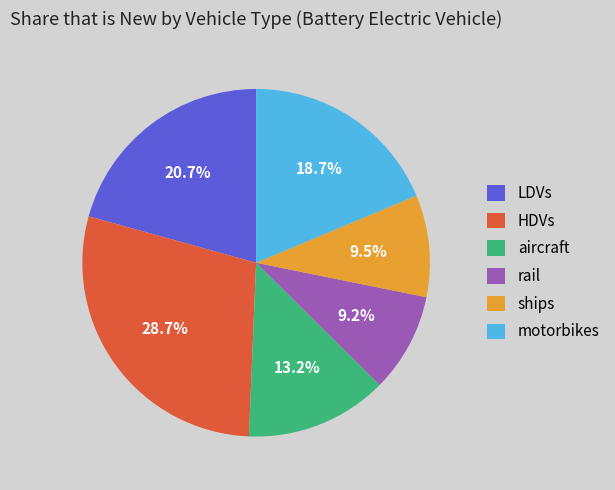

True or false: rail accounts for 21% of the total.

False